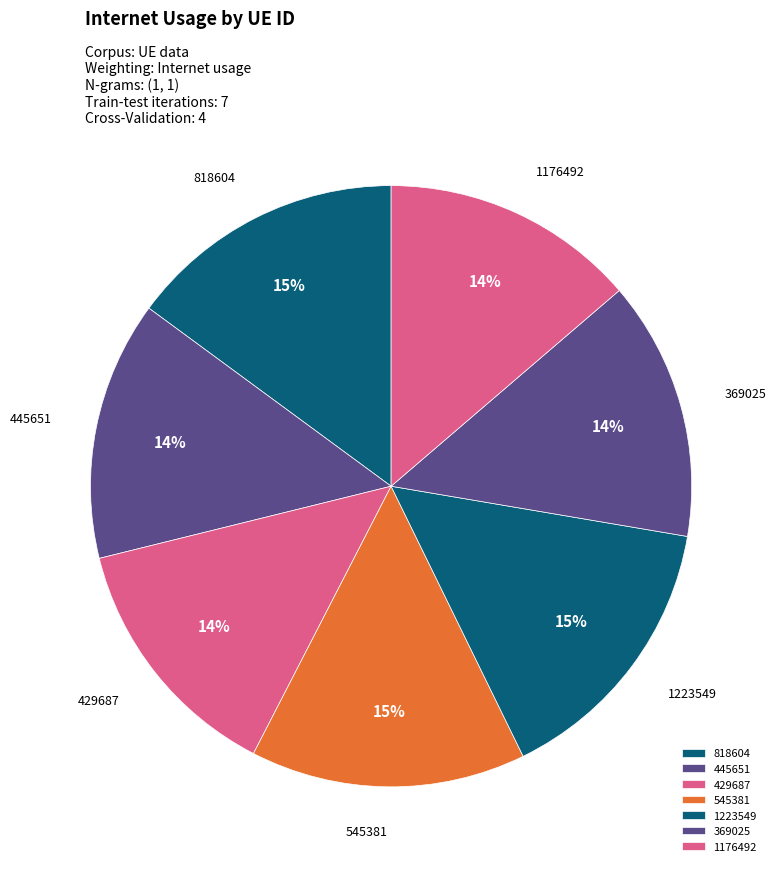

Between 1223549 and 369025, which is larger?

1223549